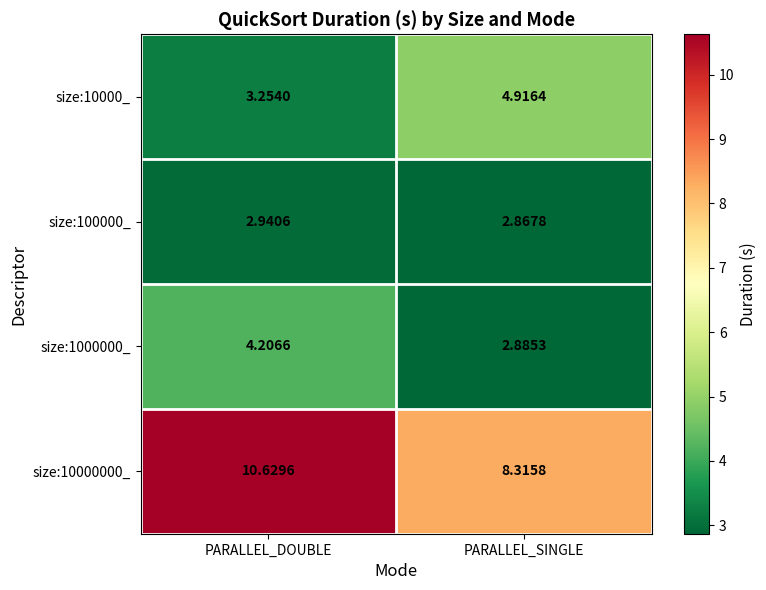

At which label does size:100000_ reach its minimum?

PARALLEL_SINGLE